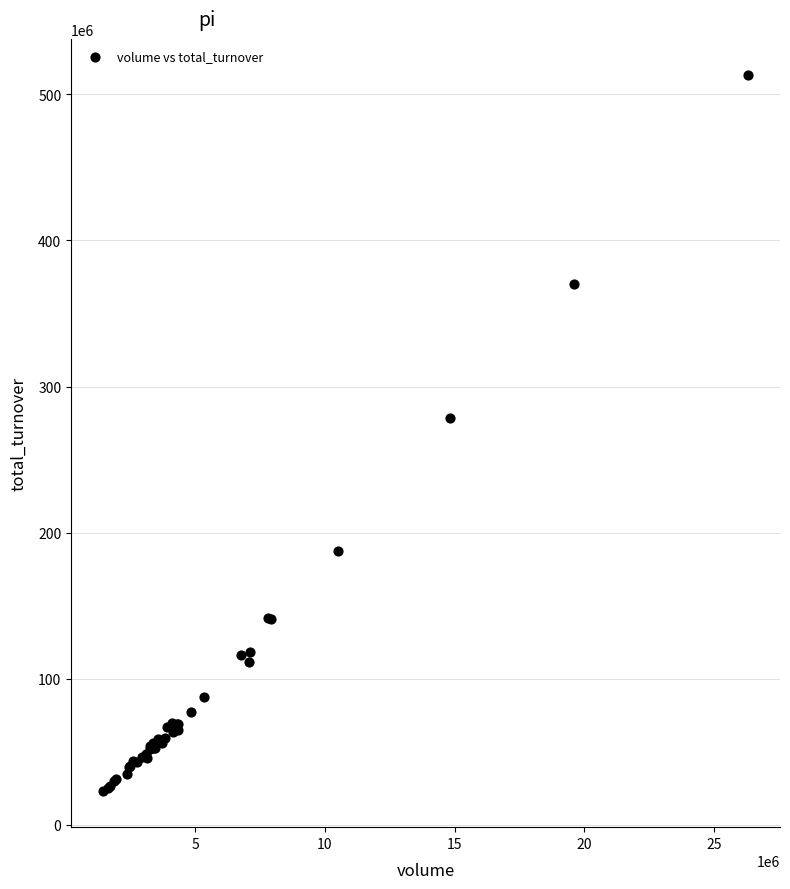

What Y value in the scatter plot is closest to 268175199?

278769487